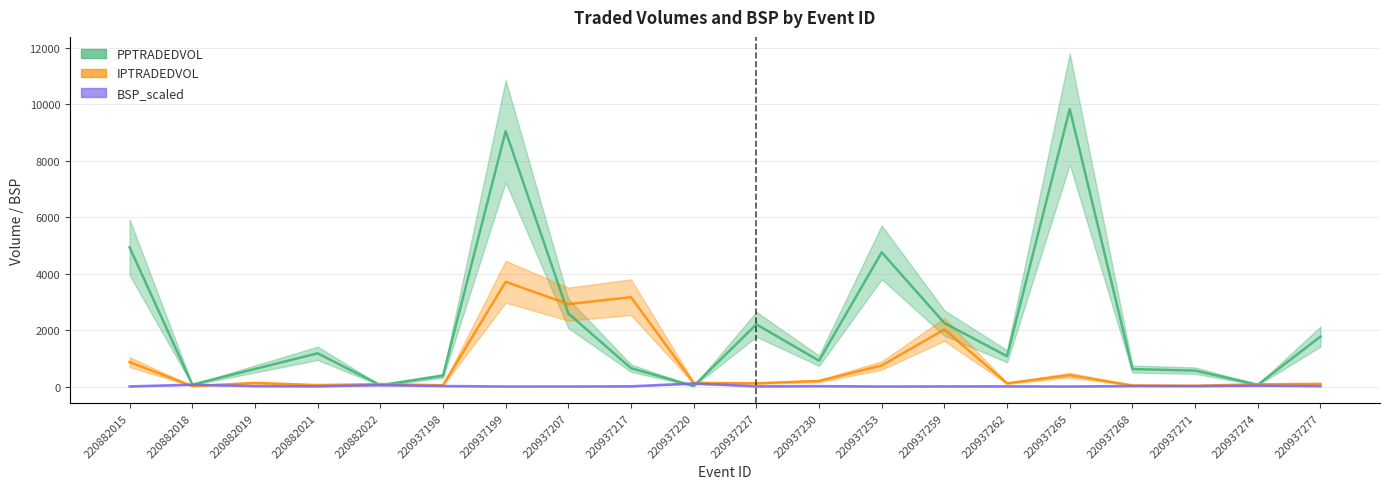

How many interior local peaks does the IPTRADEDVOL series have?

6